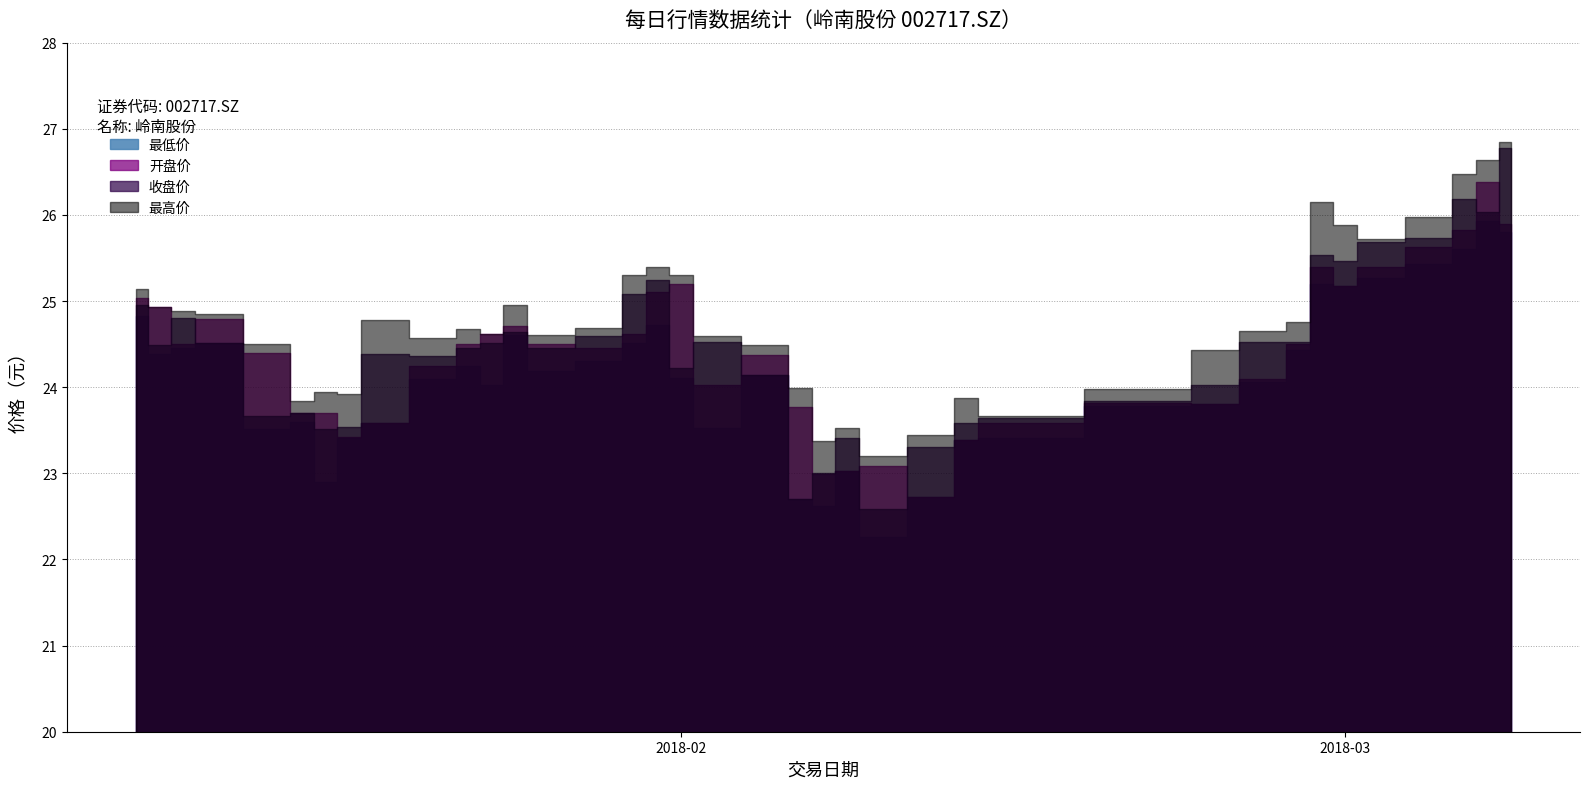

Reading left to right, what are all the values shown in this chart?

开盘价: 25.0	24.9	24.5	24.8	24.4	23.7	23.7	23.4	23.6	24.2	24.5	24.6	24.7	24.5	24.4	24.6	25.1	25.2	24.0	24.4	23.8	23.0	23.0	23.1	22.7	23.4	23.6	23.8	23.8	24.1	24.5	25.4	25.2	25.4	25.6	25.8	26.4	25.9
最高价: 25.1	24.9	24.9	24.9	24.5	23.8	23.9	23.9	24.8	24.6	24.7	24.6	25.0	24.6	24.7	25.3	25.4	25.3	24.6	24.5	24.0	23.4	23.5	23.2	23.4	23.9	23.7	24.0	24.4	24.6	24.8	26.1	25.9	25.7	26.0	26.5	26.6	26.9
最低价: 24.8	24.4	24.4	24.5	23.5	23.6	22.9	23.4	23.6	24.1	24.2	24.0	24.6	24.2	24.3	24.5	24.7	24.1	23.5	24.1	22.7	22.6	23.0	22.3	22.7	23.4	23.4	23.8	23.8	24.1	24.4	25.2	25.2	25.3	25.4	25.6	25.9	25.8
收盘价: 24.9	24.5	24.8	24.5	23.7	23.7	23.5	23.5	24.4	24.4	24.5	24.5	24.6	24.4	24.6	25.1	25.2	24.2	24.5	24.1	22.7	23.0	23.4	22.6	23.3	23.6	23.6	23.8	24.0	24.5	24.5	25.5	25.5	25.7	25.7	26.2	26.0	26.8